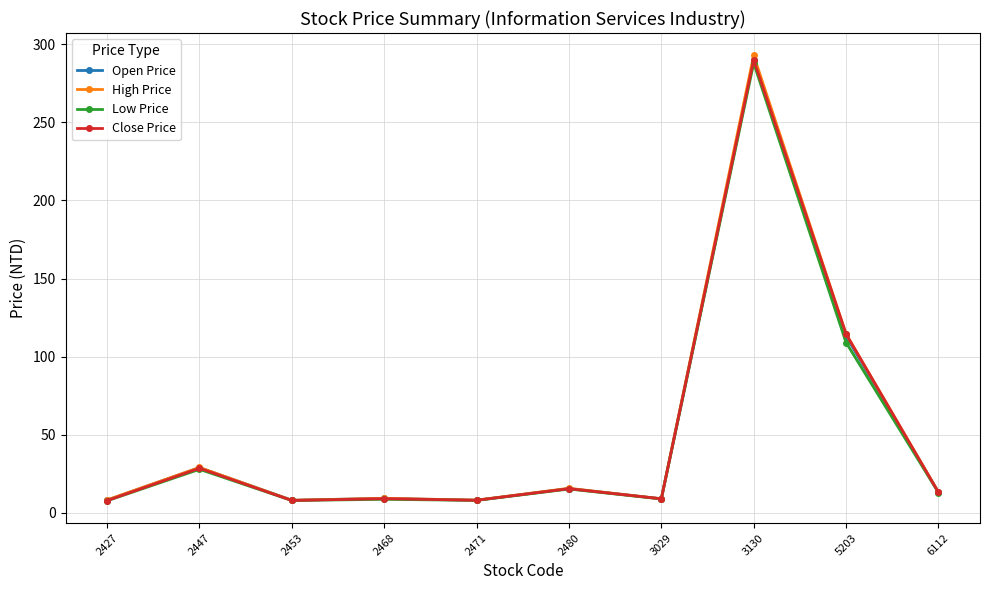

What is the greatest value displayed?

293.0